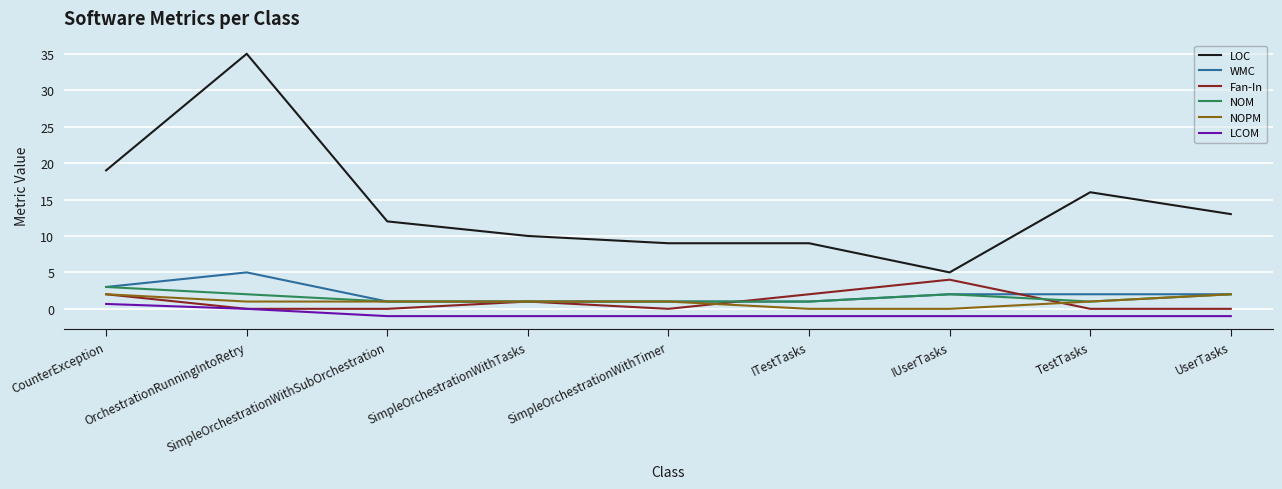

Reading left to right, list all the values displayed in this chart.

LOC: 19.0	35.0	12.0	10.0	9.0	9.0	5.0	16.0	13.0
WMC: 3.0	5.0	1.0	1.0	1.0	1.0	2.0	2.0	2.0
Fan-In: 2.0	0.0	0.0	1.0	0.0	2.0	4.0	0.0	0.0
NOM: 3.0	2.0	1.0	1.0	1.0	1.0	2.0	1.0	2.0
NOPM: 2.0	1.0	1.0	1.0	1.0	0.0	0.0	1.0	2.0
LCOM: 0.7	0.0	-1.0	-1.0	-1.0	-1.0	-1.0	-1.0	-1.0